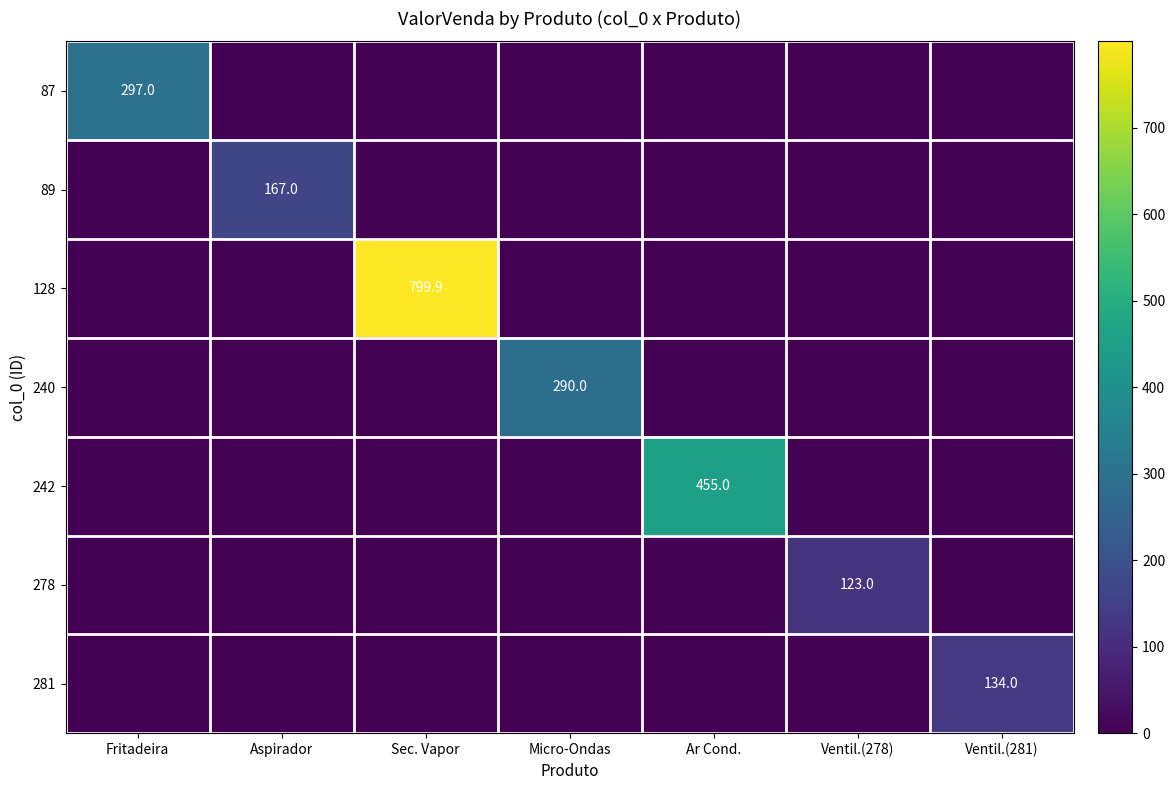

True or false: 89 has a value of 167.0 at Aspirador.

True